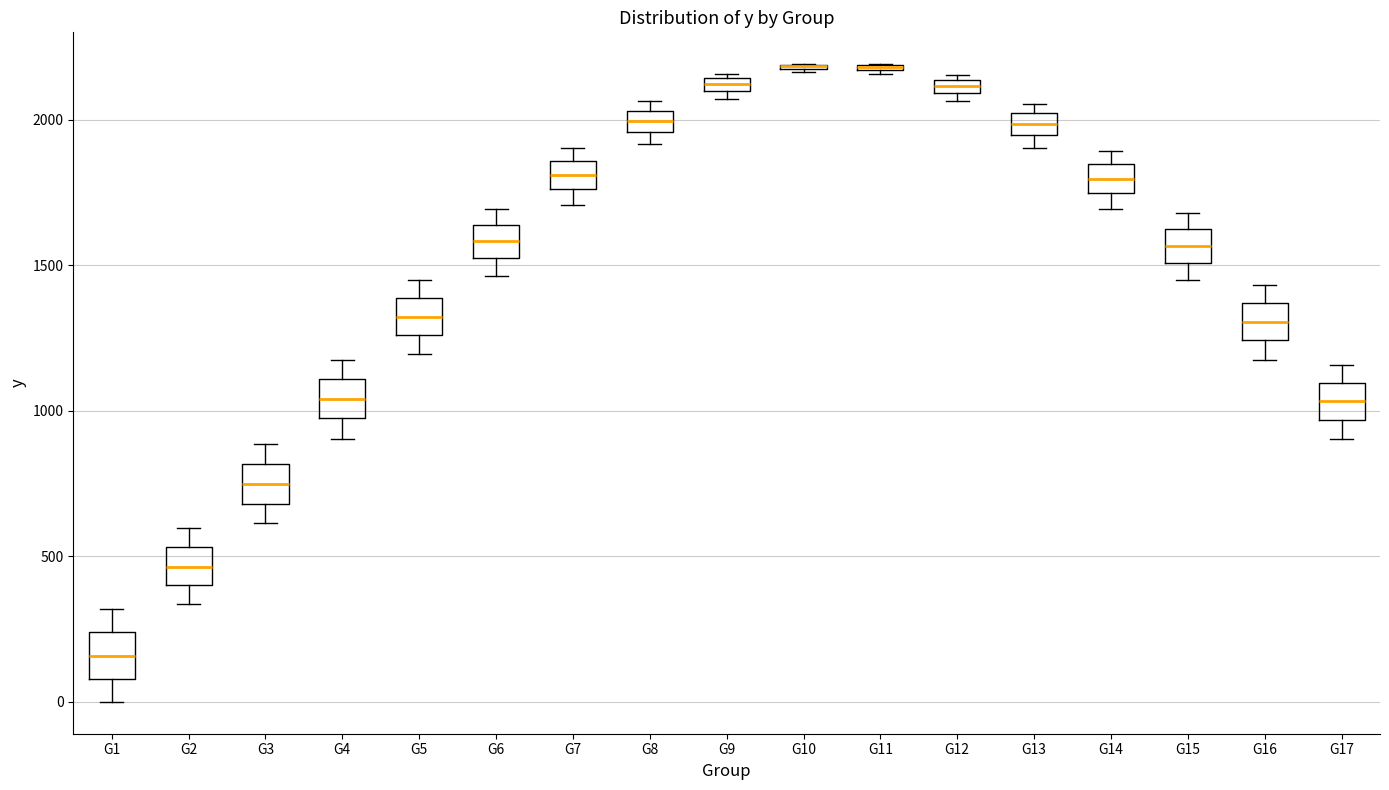

Where is the lower edge of the box for G3 on the y-axis? The values are not printed on the chart, so give them approximately, as read against the axis.

700